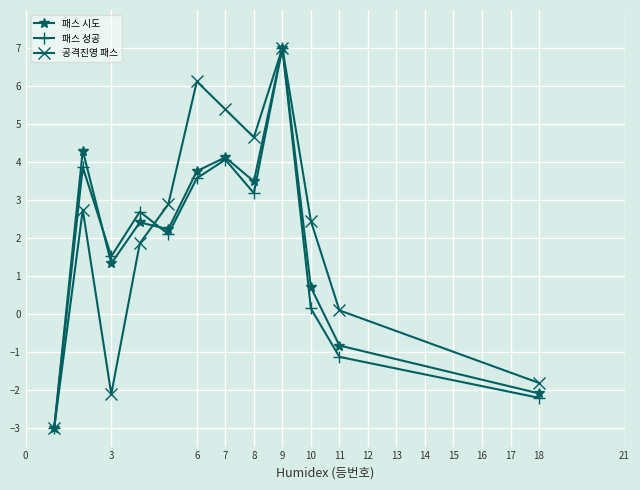

At how many categories does at least one series exceed 6?

2